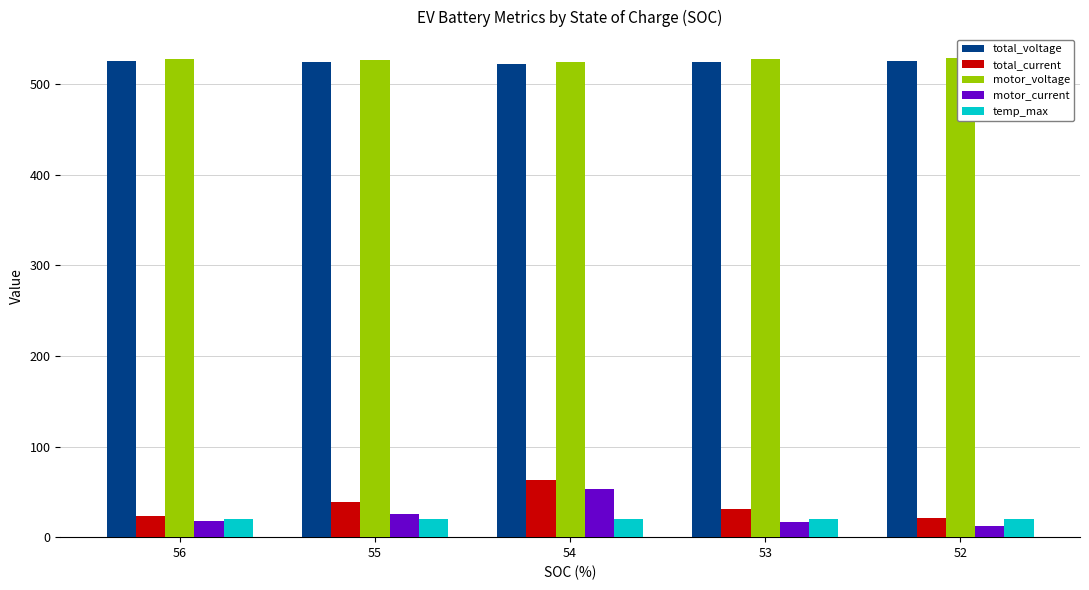

Which has a higher value, 55 or 54?

55